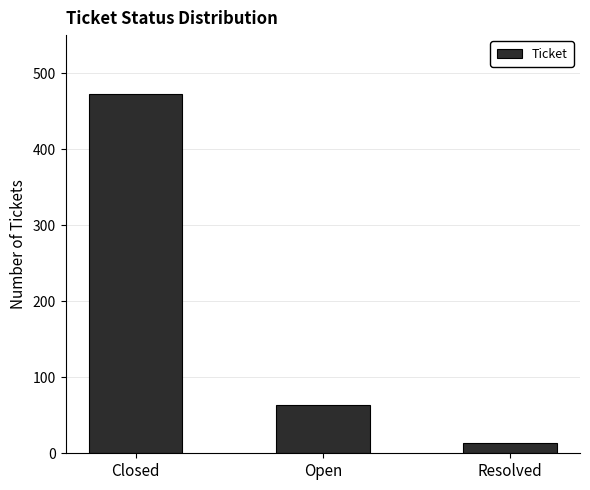

What is the average value?

183